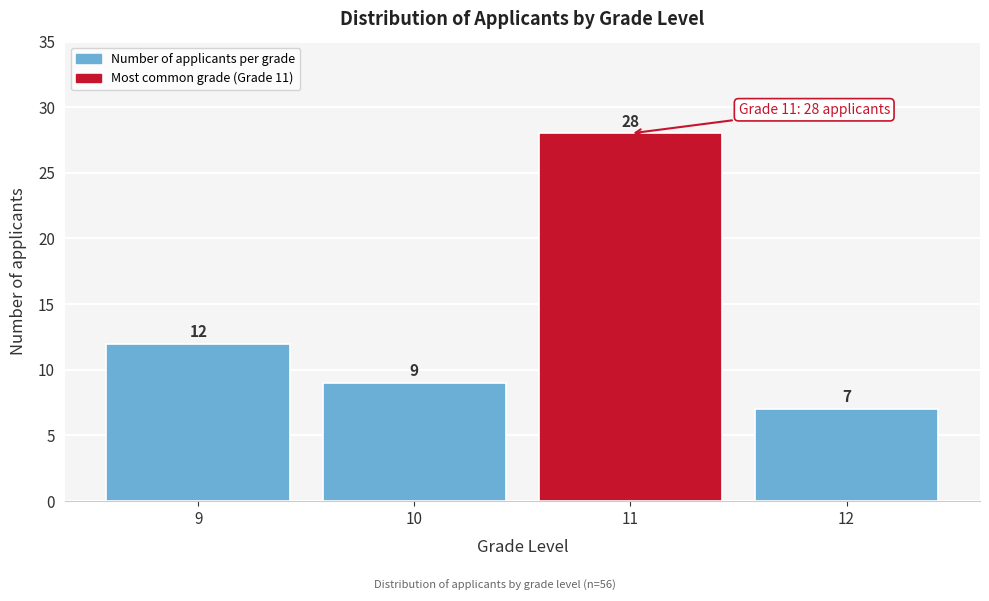

Reading left to right, what are all the values shown in this chart?

9=12	10=9	11=28	12=7